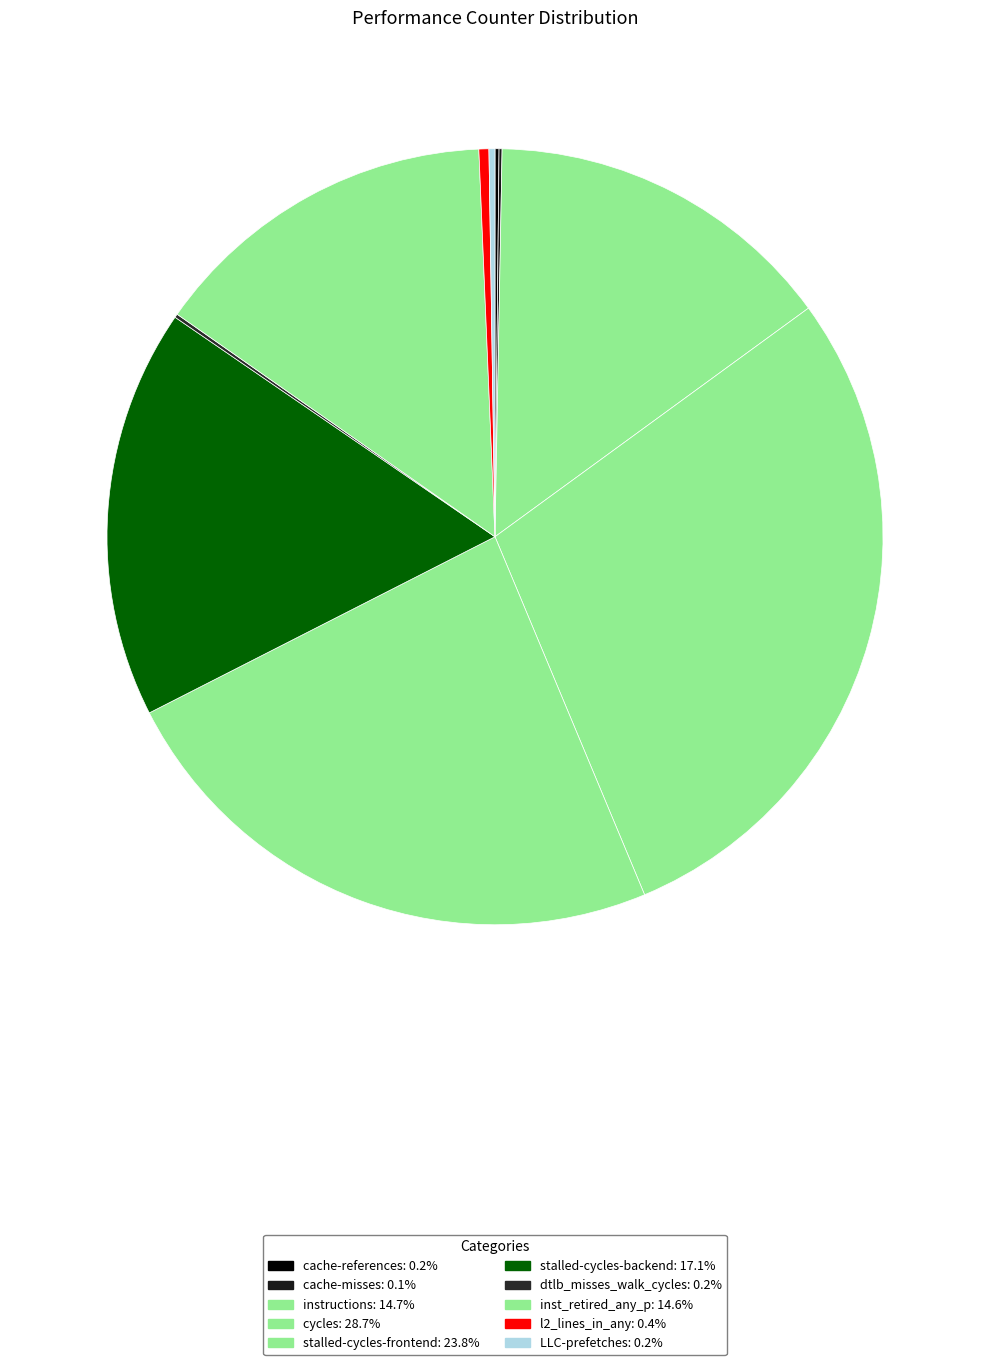

To the nearest percent, what is the difference between the largest and smallest slice percentages?

29%